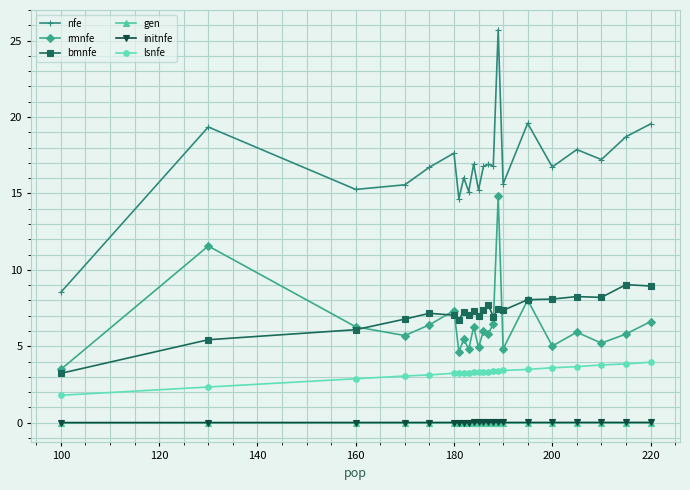

Count the number of categories in the chart.

22